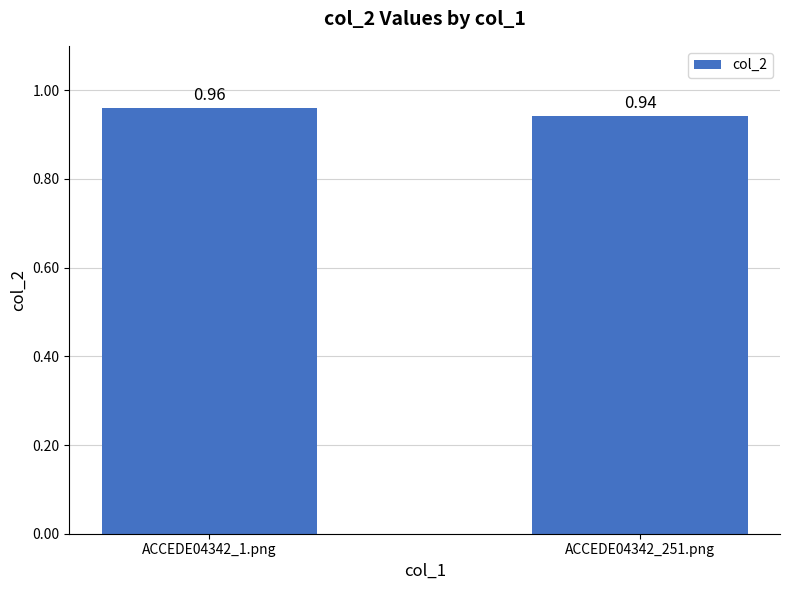

How many bars are there in total?

2